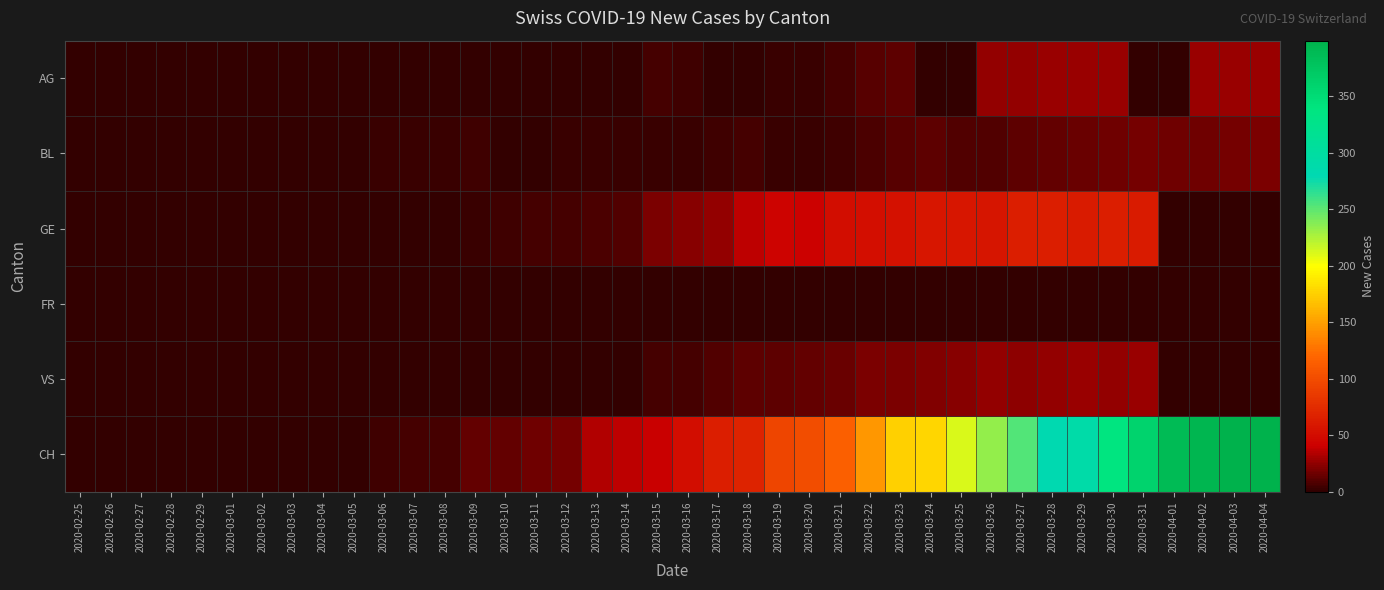

List the series in order of their peak value, lowest first.

FR, BL, AG, VS, GE, CH